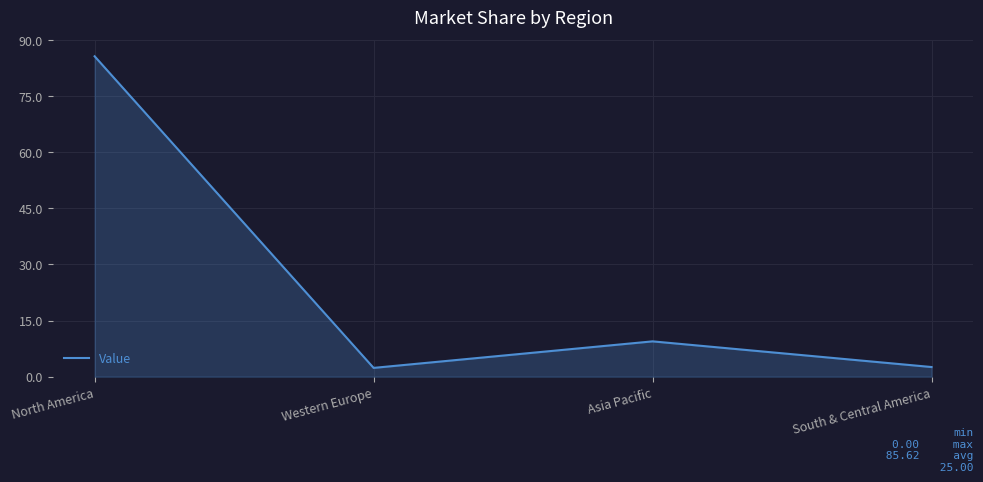

What is the difference between the maximum and second lowest values?

83.0